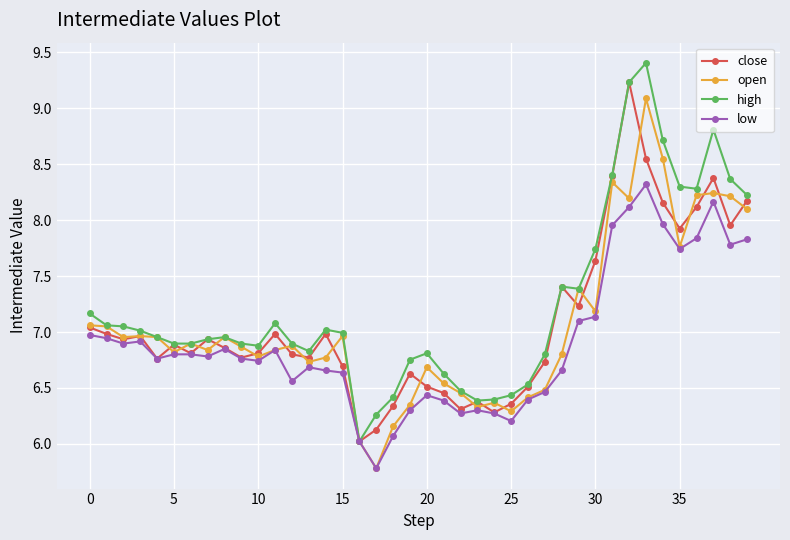

What is the value of the close point at the 32nd from the left?

8.4